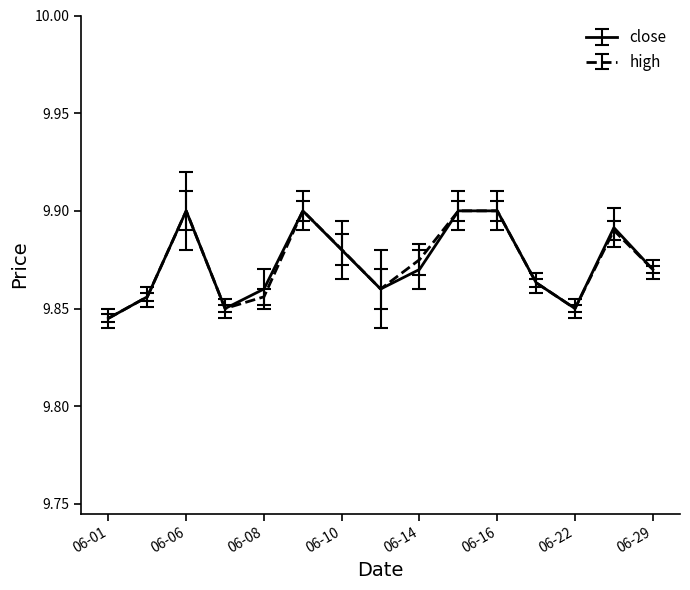

True or false: high and close intersect in this chart.

False